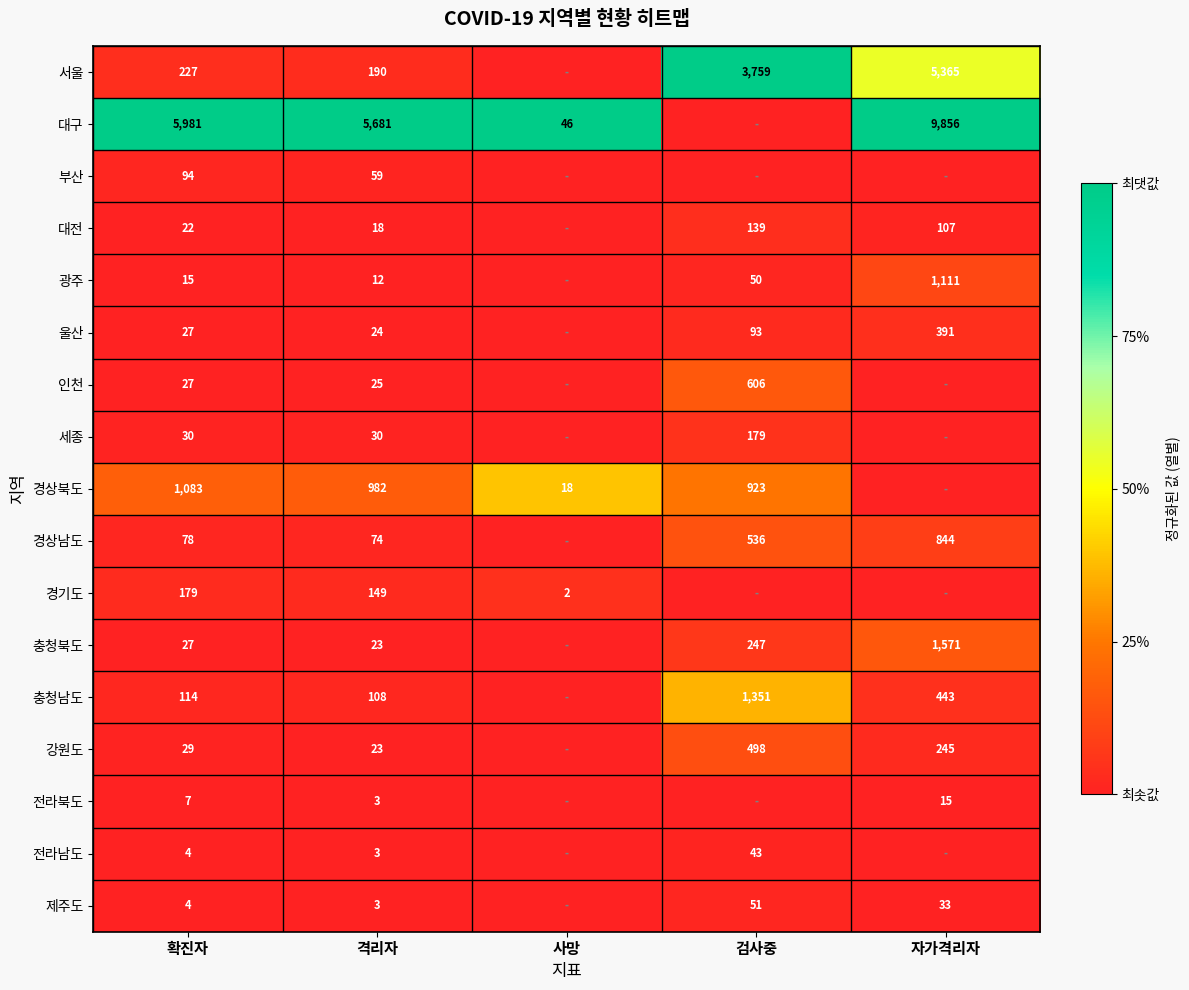

What is the total value across all series at 격리자?

7407